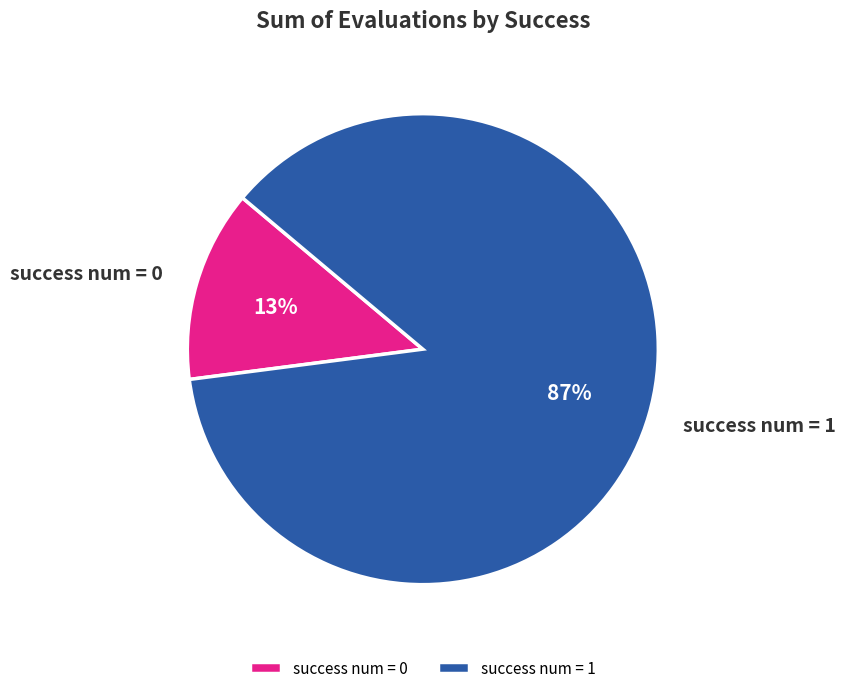

Does success num = 1 represent more than half of the total?

Yes